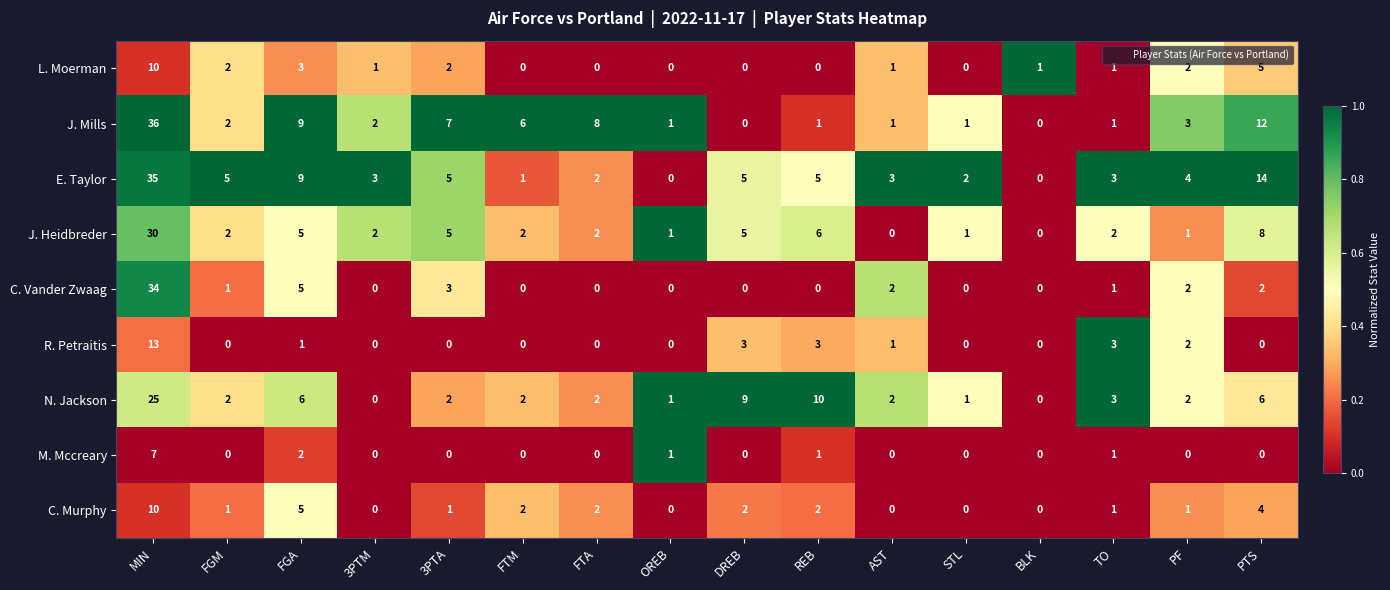

What is the difference between the maximum and minimum values in the E. Taylor series?

35